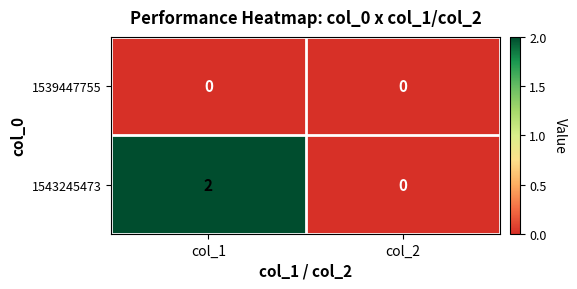

Reading left to right, what are all the values shown in this chart?

1539447755: 0	0
1543245473: 2	0